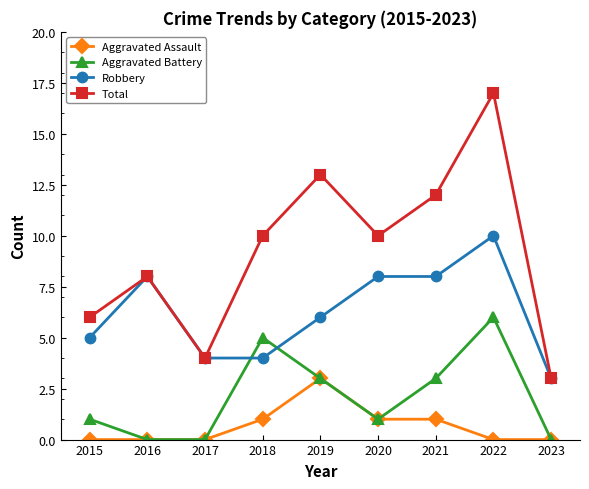

Count the Aggravated Battery values in the range 0 to 3.

7